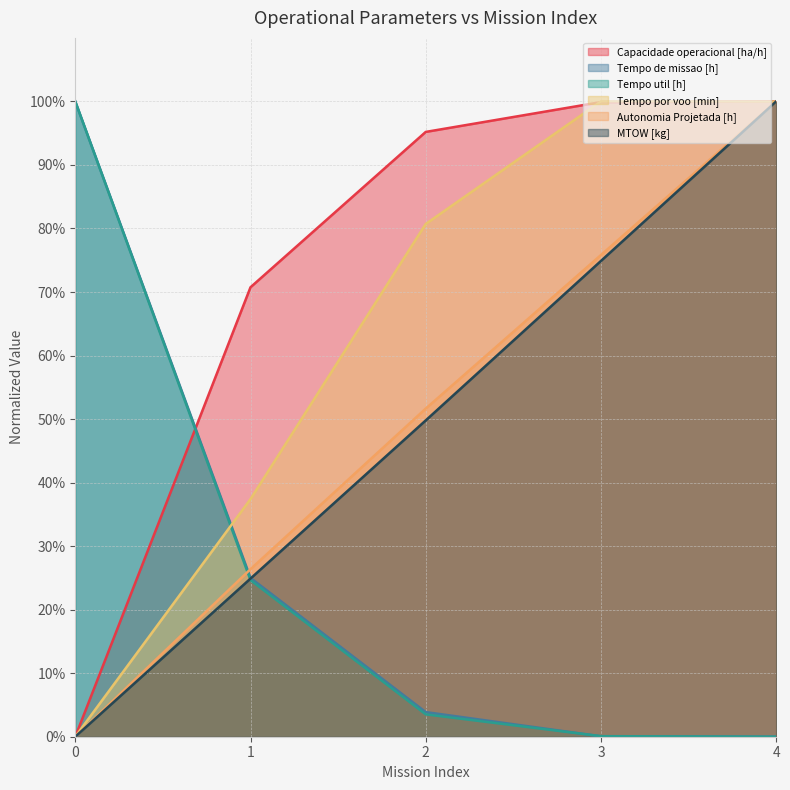

How many positive values does the Tempo por voo [min] series have?

4